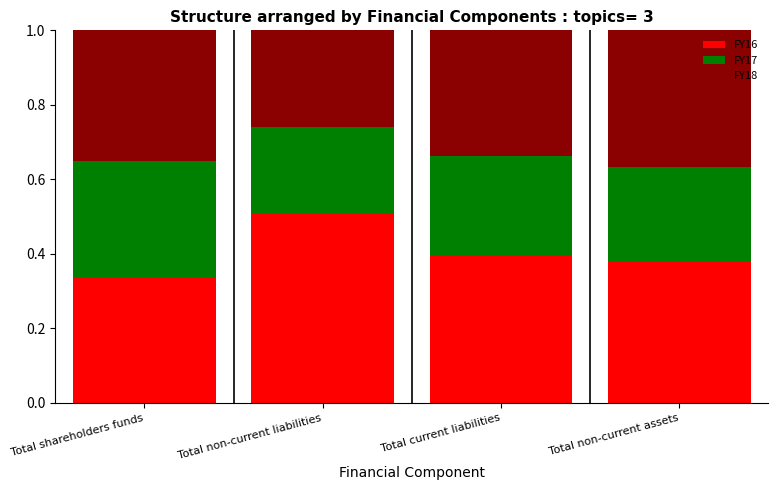

The value of FY16 at Total non-current assets is 0.1. True or false?

False